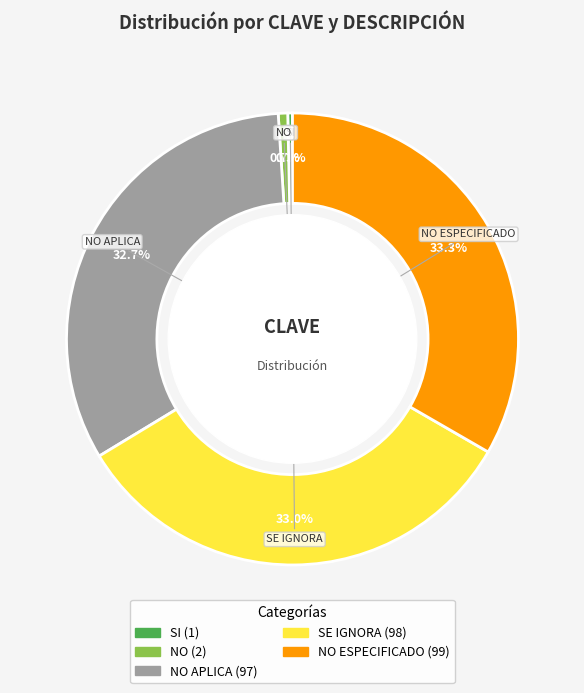

Does any single category account for the majority?

No